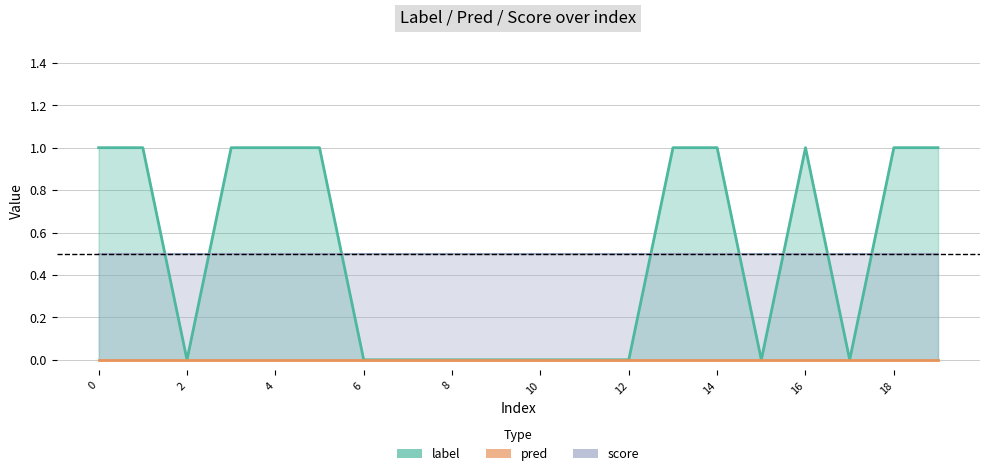

What is the minimum value for score?

0.5